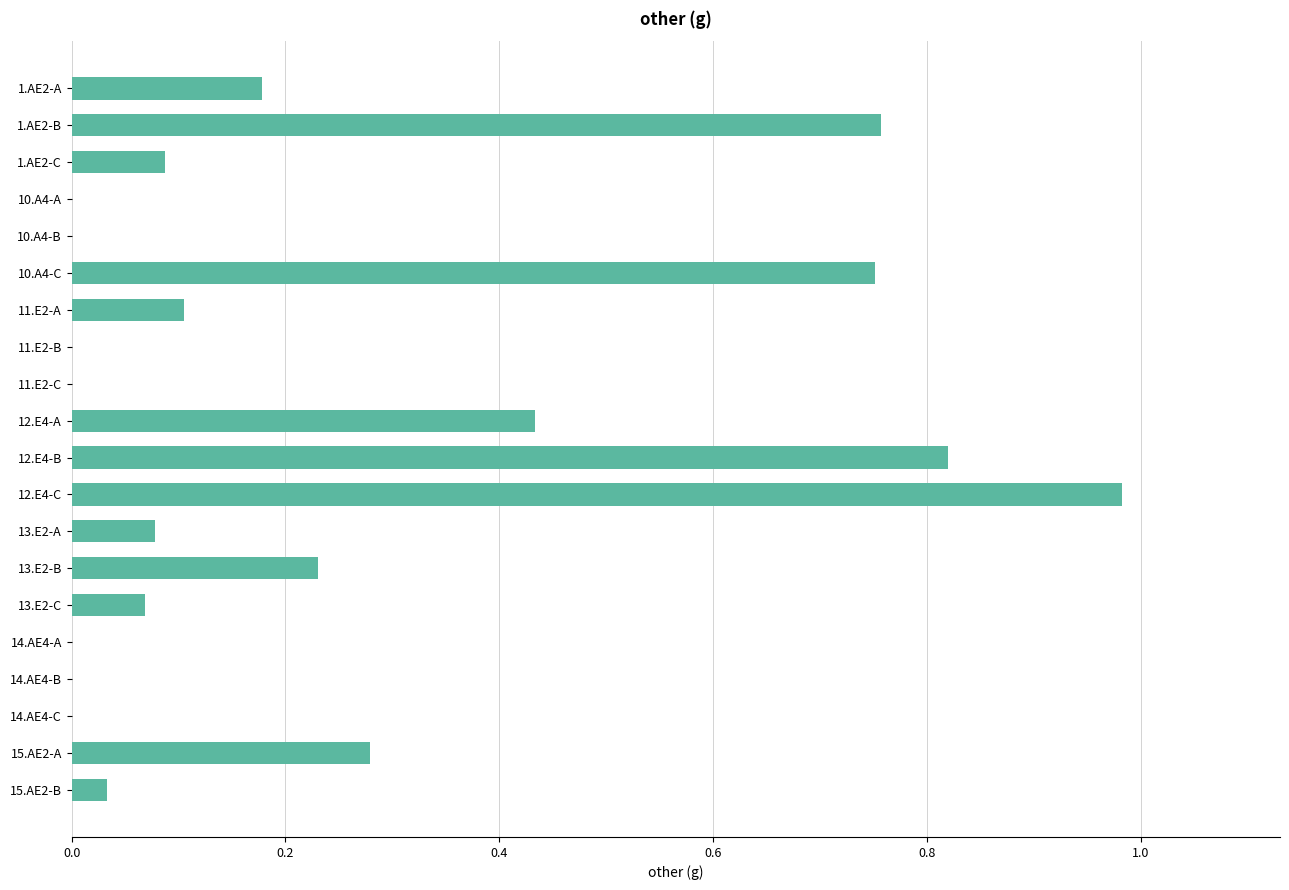

What is the sum of the values at 12.E4-A and 10.A4-C?

1.2